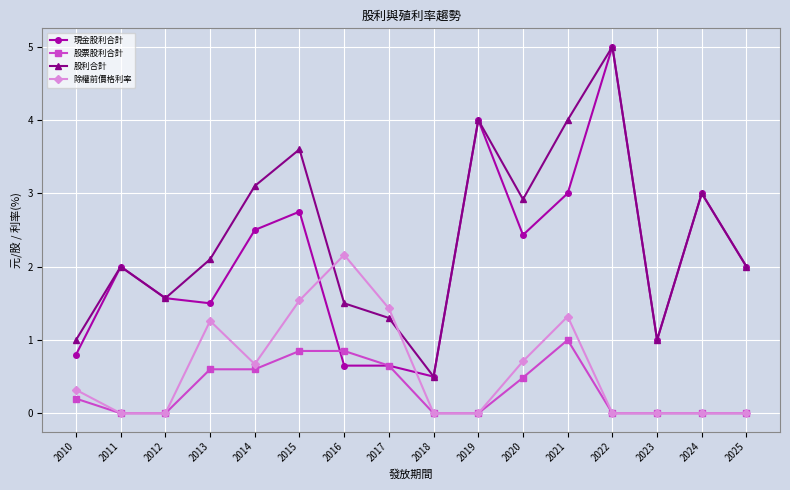

What is the total value across all series at 2011?

4.0